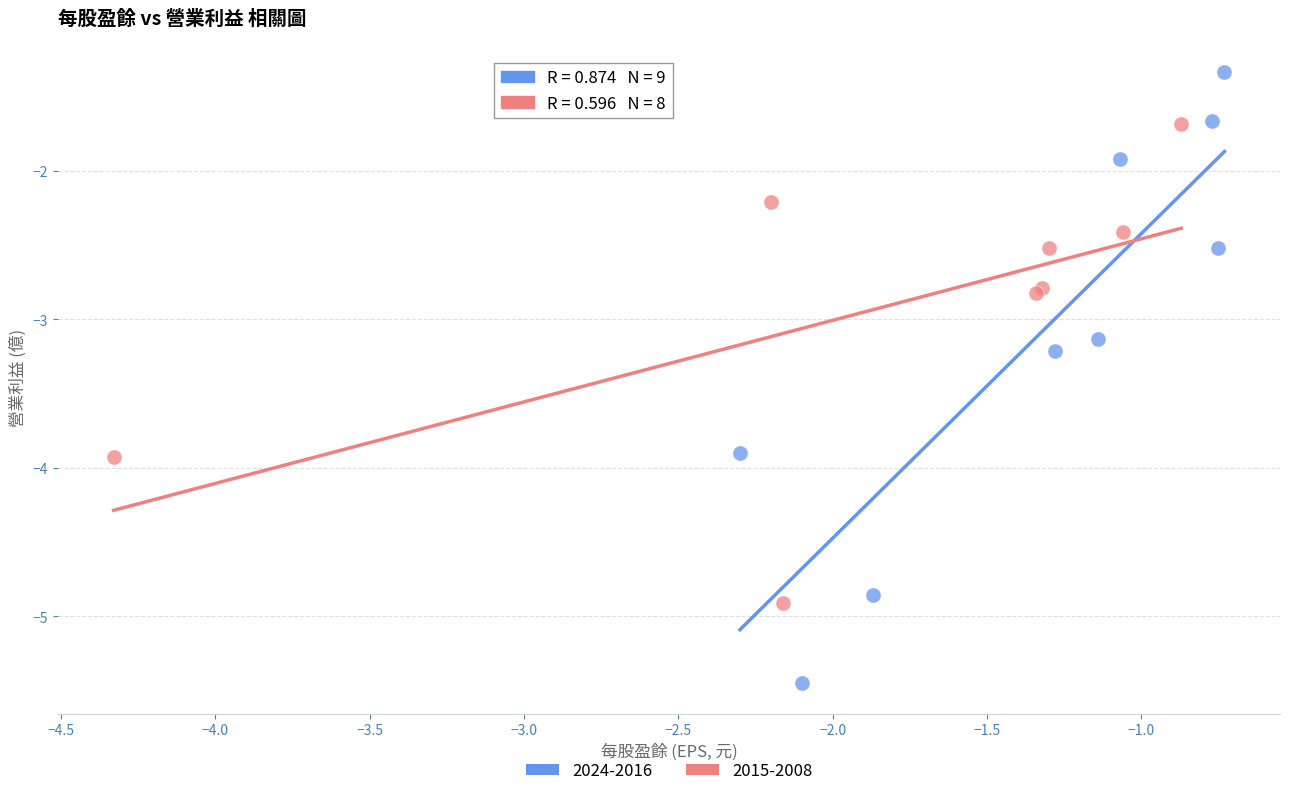

Which series has the largest Y range (max minus min)?

2024-2016